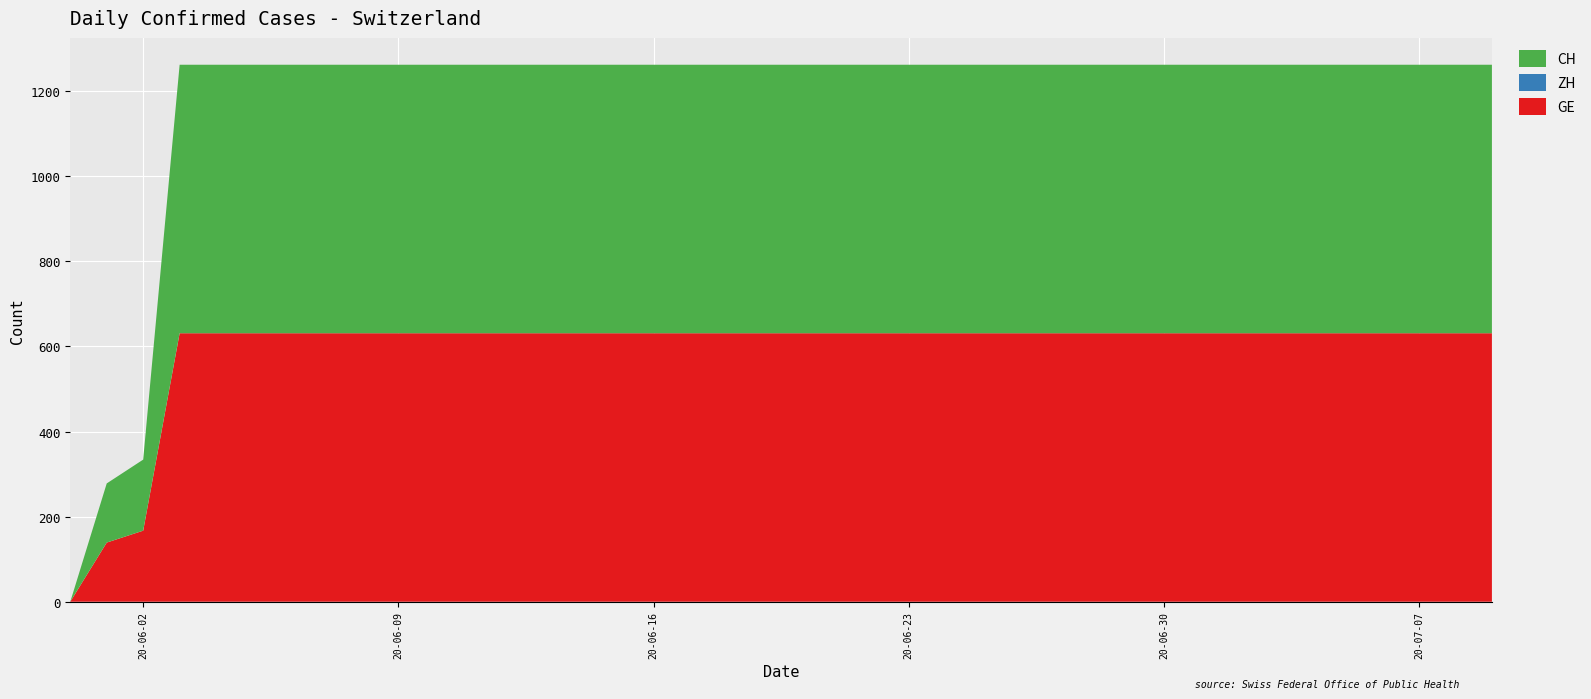

Reading left to right, extract all data points from this chart.

GE: 0=0	1=139	2=167	3=631	4=631	5=631	6=631	7=631	8=631	9=631	10=631	11=631	12=631	13=631	14=631	15=631	16=631	17=631	18=631	19=631	20=631	21=631	22=631	23=631	24=631	25=631	26=631	27=631	28=631	29=631	30=631	31=631	32=631	33=631	34=631	35=631	36=631	37=631	38=631	39=631
ZH: 0=0	1=0	2=0	3=0	4=0	5=0	6=0	7=0	8=0	9=0	10=0	11=0	12=0	13=0	14=0	15=0	16=0	17=0	18=0	19=0	20=0	21=0	22=0	23=0	24=0	25=0	26=0	27=0	28=0	29=0	30=0	31=0	32=0	33=0	34=0	35=0	36=0	37=0	38=0	39=0
CH: 0=0	1=139	2=167	3=631	4=631	5=631	6=631	7=631	8=631	9=631	10=631	11=631	12=631	13=631	14=631	15=631	16=631	17=631	18=631	19=631	20=631	21=631	22=631	23=631	24=631	25=631	26=631	27=631	28=631	29=631	30=631	31=631	32=631	33=631	34=631	35=631	36=631	37=631	38=631	39=631